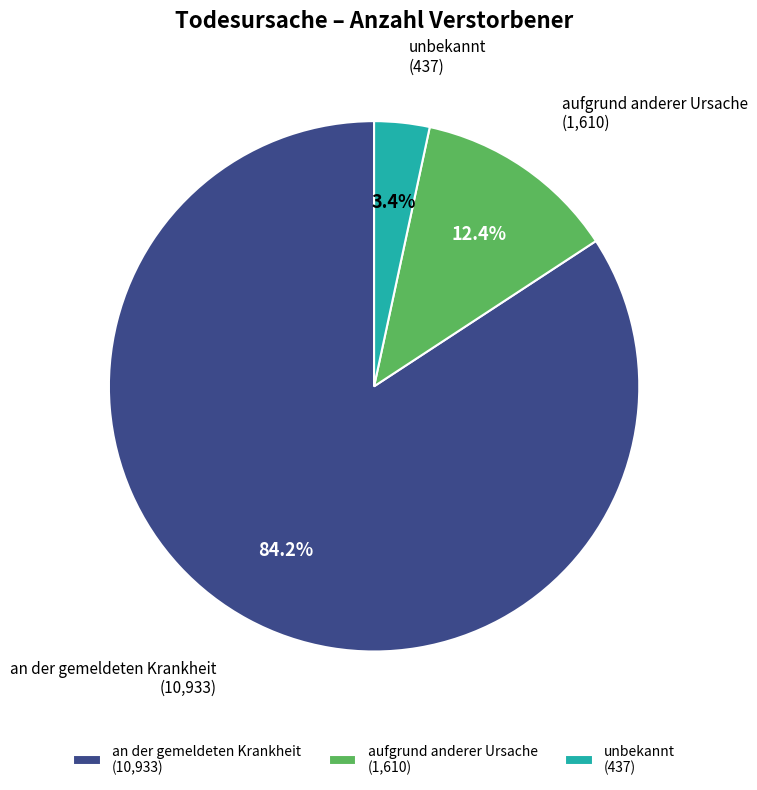

To the nearest percent, what is the difference between the aufgrund anderer Ursache and an der gemeldeten Krankheit slice percentages?

72%